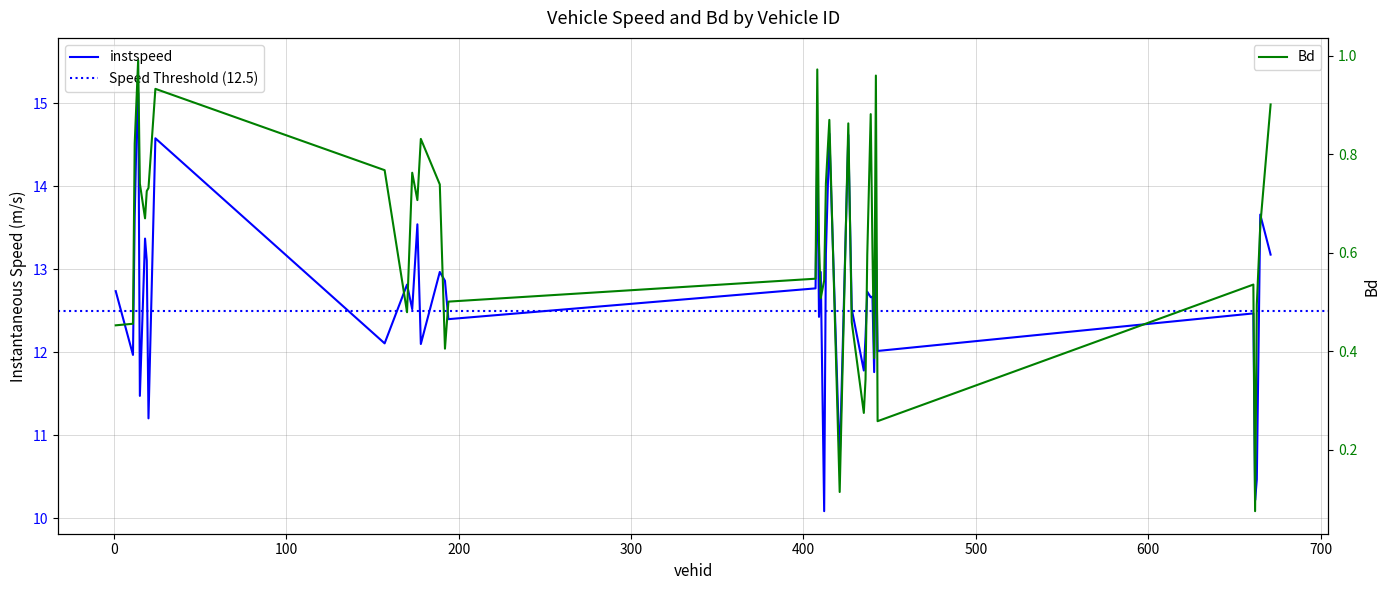

What is the difference between the second highest and minimum values in the Bd series?

0.9